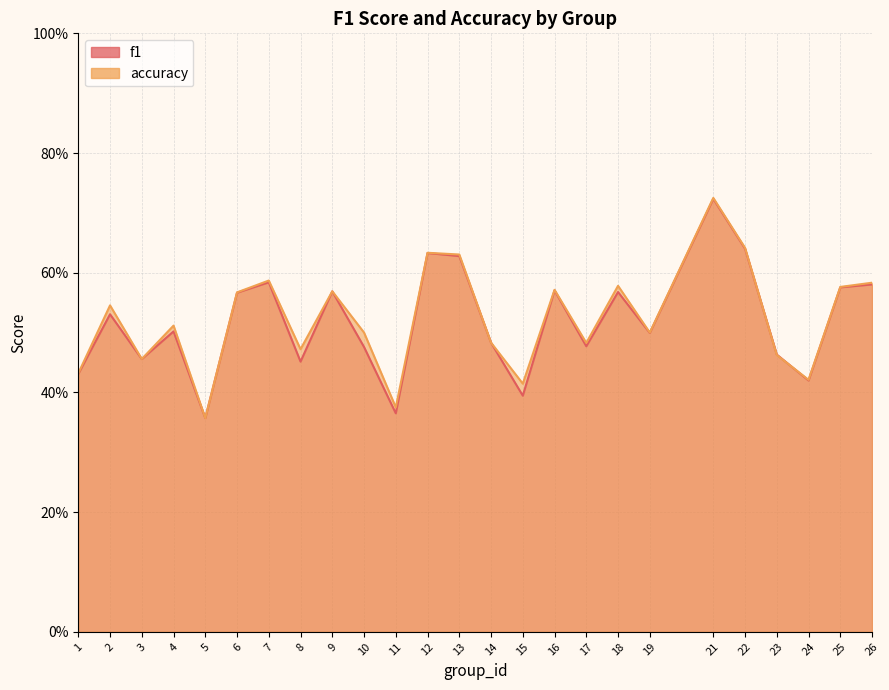

What are all the series names shown in the legend?

f1, accuracy